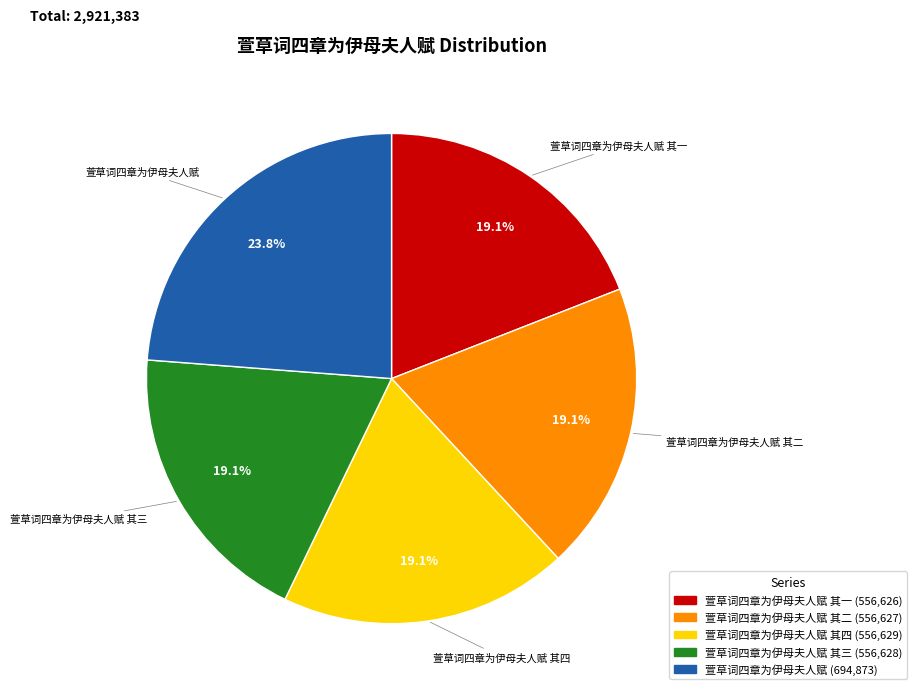

How many segments does this pie chart have?

5